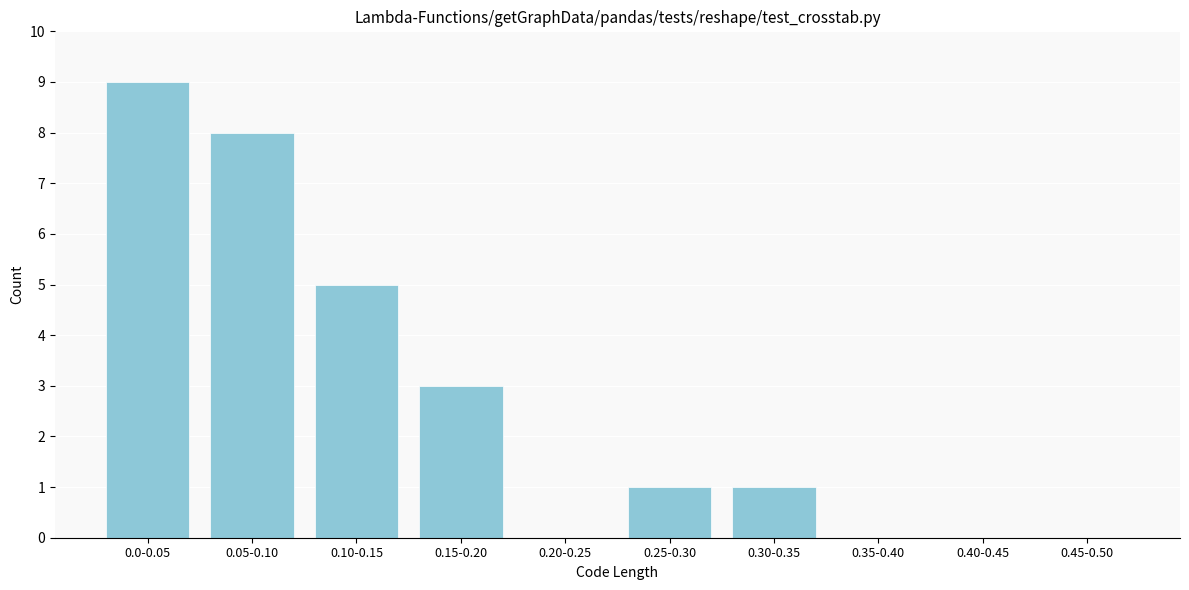

Reading right to left, transcribe all the data shown in this chart.

0.45-0.50=0	0.40-0.45=0	0.35-0.40=0	0.30-0.35=1	0.25-0.30=1	0.20-0.25=0	0.15-0.20=3	0.10-0.15=5	0.05-0.10=8	0.0-0.05=9